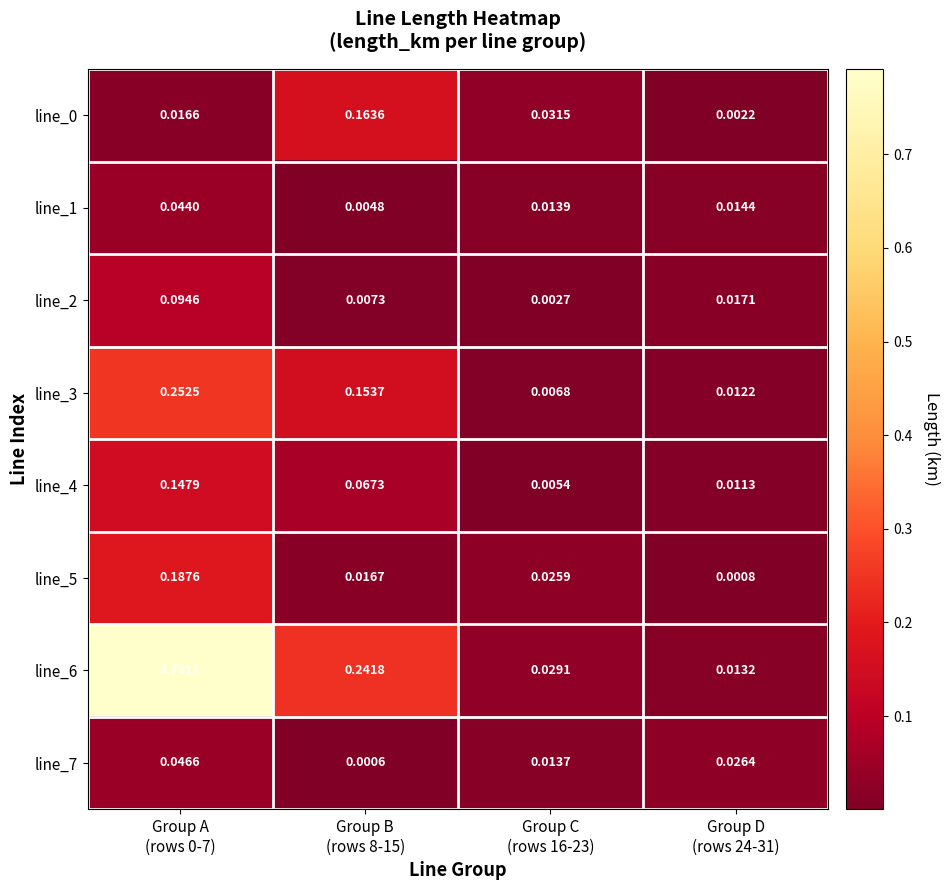

Count the number of categories in the chart.

4